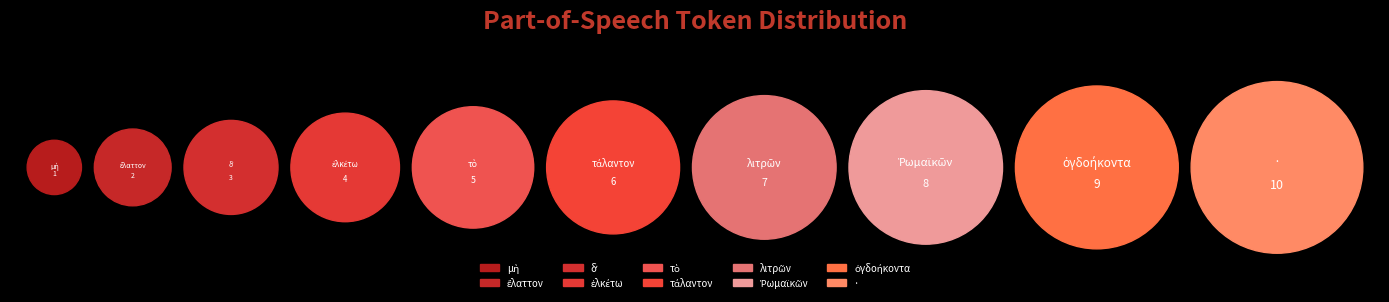

Rank the categories by value from highest to lowest.

·, ὀγδοήκοντα, Ῥωμαϊκῶν, λιτρῶν, τάλαντον, τὸ, ἑλκέτω, δʼ, ἔλαττον, μὴ